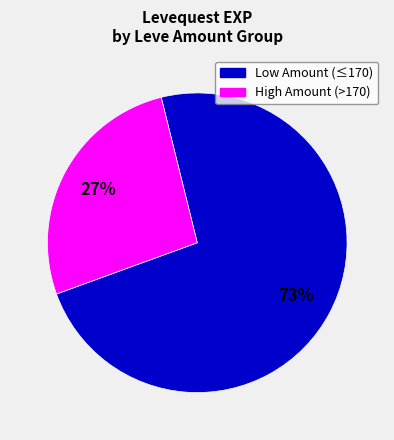

Does any single category account for the majority?

Yes